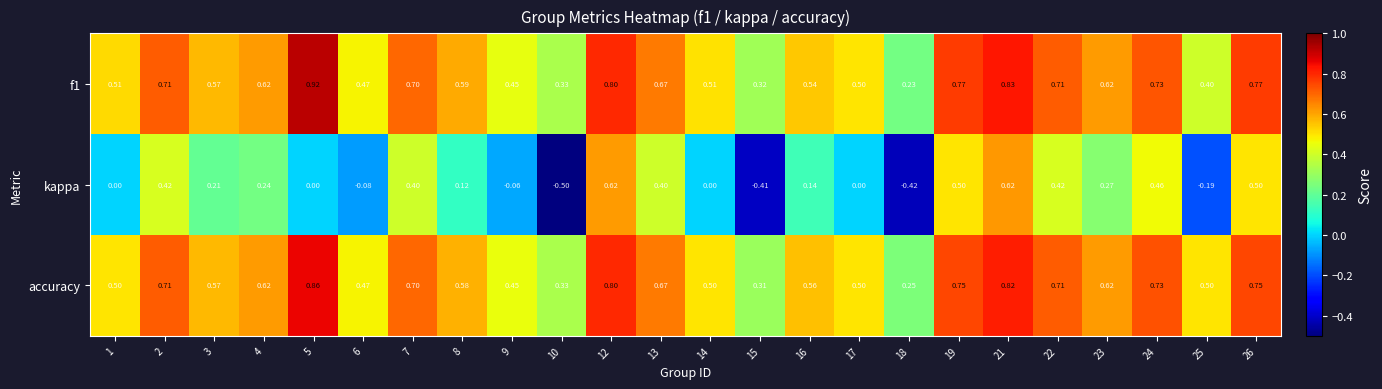

What is the total value across all series at 24?

1.9